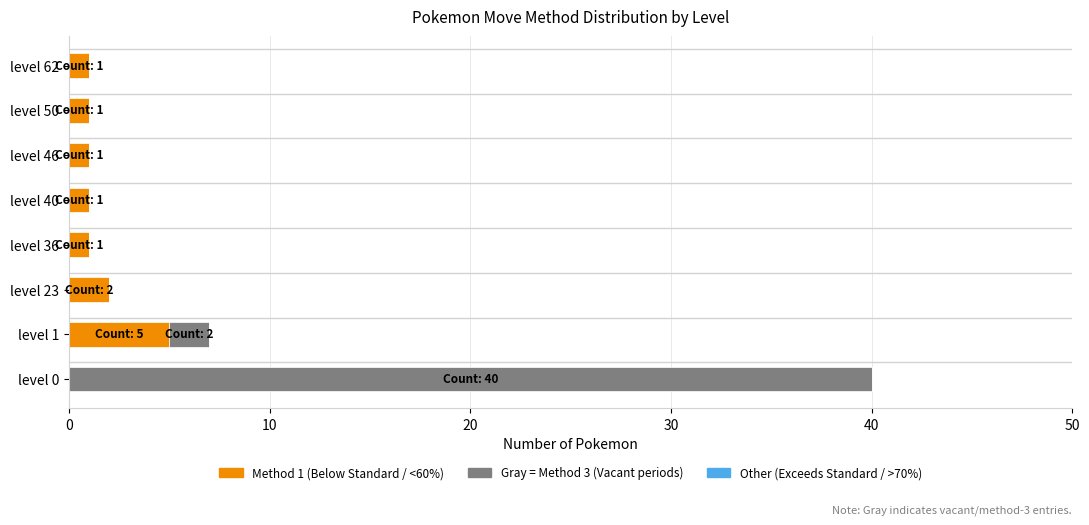

At which category is the sum across all series the highest?

level 0